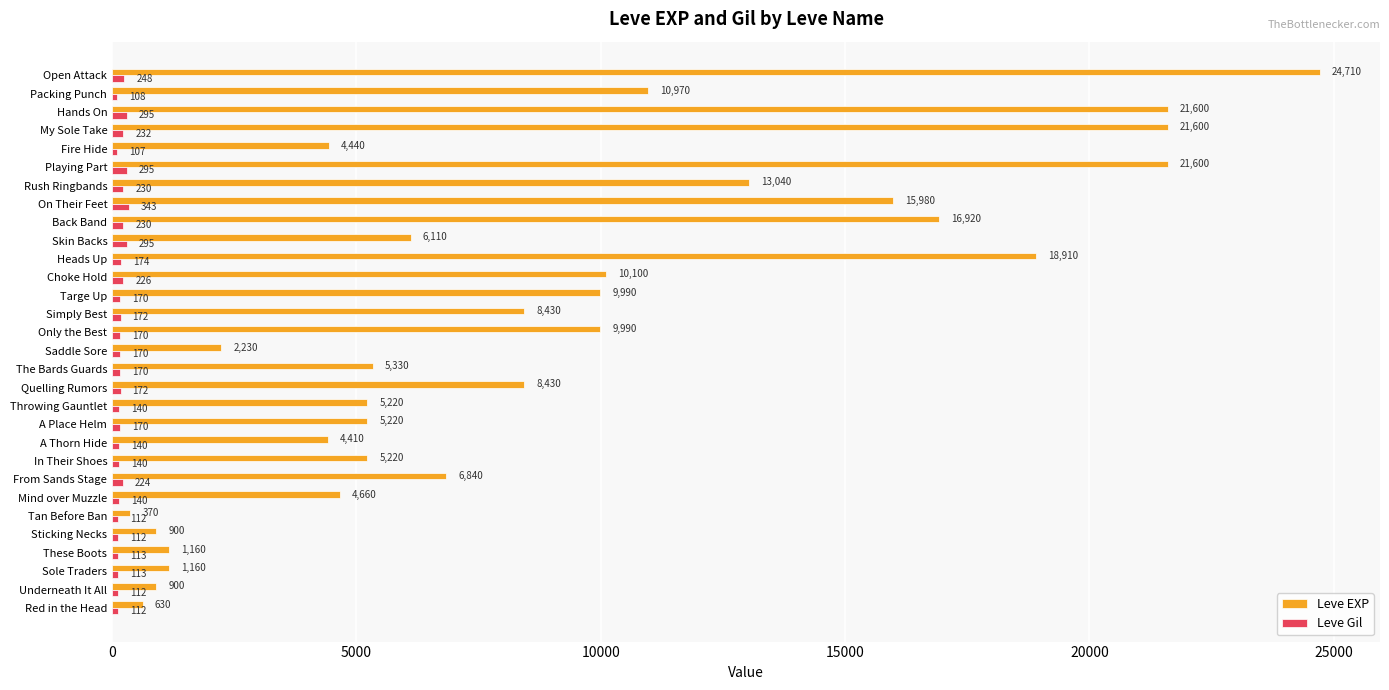

How many data points in Leve EXP are less than 6840?

15